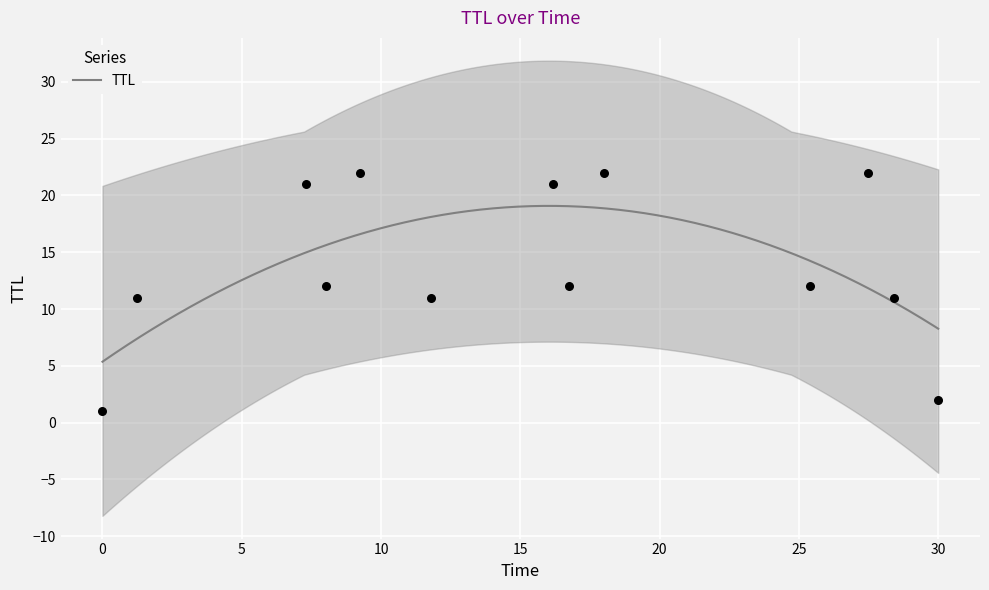

What is the minimum value for TTL?

5.4